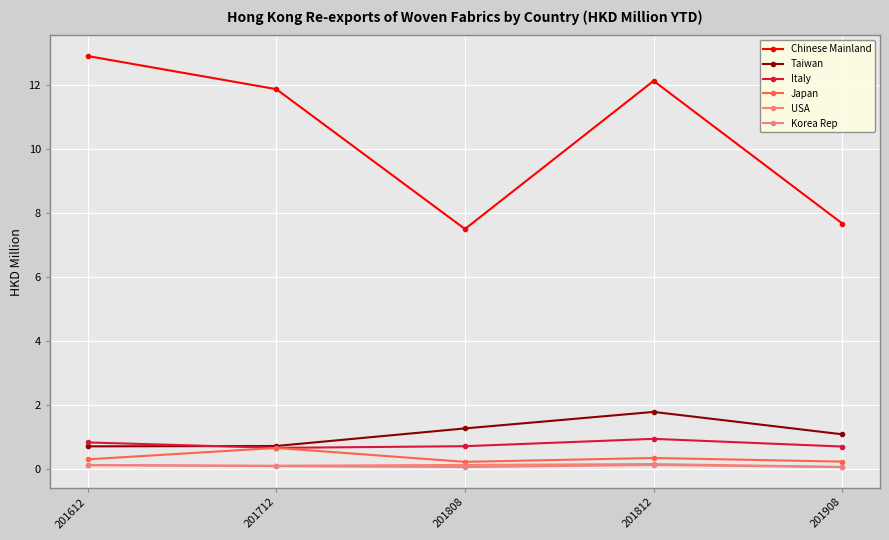

Where is the first local maximum for Italy?

201812